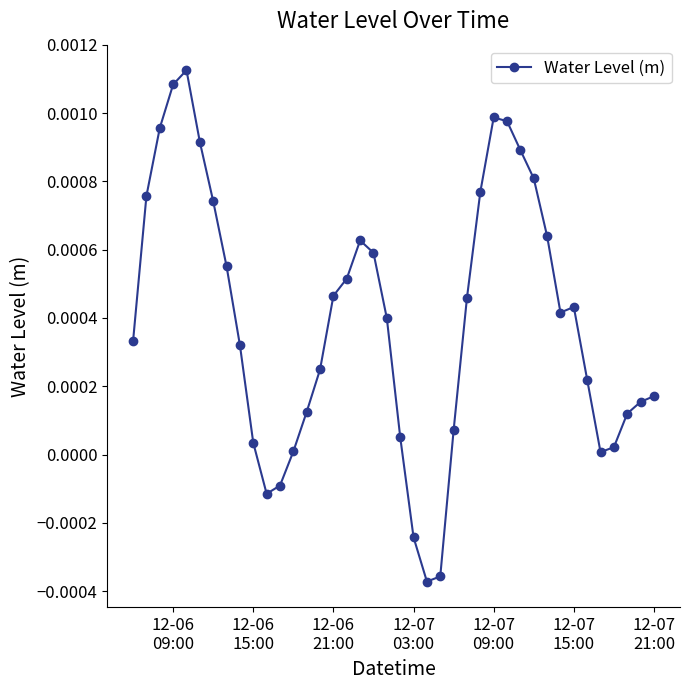

How many categories are shown in the chart?

40